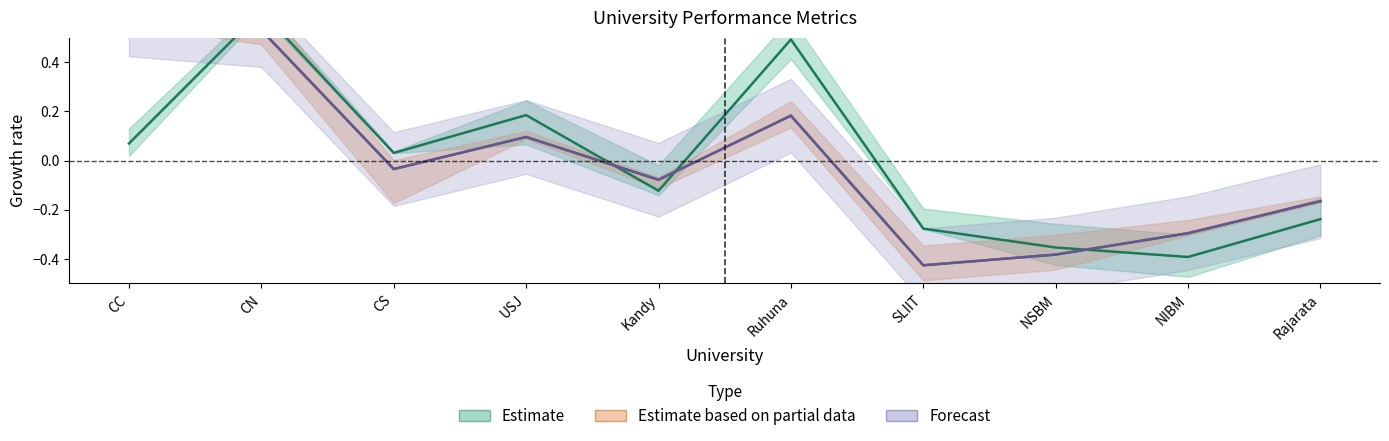

Reading right to left, extract all data points from this chart.

Estimate: Rajarata=-0.2	NIBM=-0.4	NSBM=-0.4	SLIIT=-0.3	Ruhuna=0.5	Kandy=-0.1	USJ=0.2	CS=0.0	CN=0.6	CC=0.1
Estimate based on partial data: Rajarata=-0.2	NIBM=-0.3	NSBM=-0.4	SLIIT=-0.4	Ruhuna=0.2	Kandy=-0.1	USJ=0.1	CS=-0.0	CN=0.5	CC=0.6
Forecast: Rajarata=-0.2	NIBM=-0.3	NSBM=-0.4	SLIIT=-0.4	Ruhuna=0.2	Kandy=-0.1	USJ=0.1	CS=-0.0	CN=0.5	CC=0.6